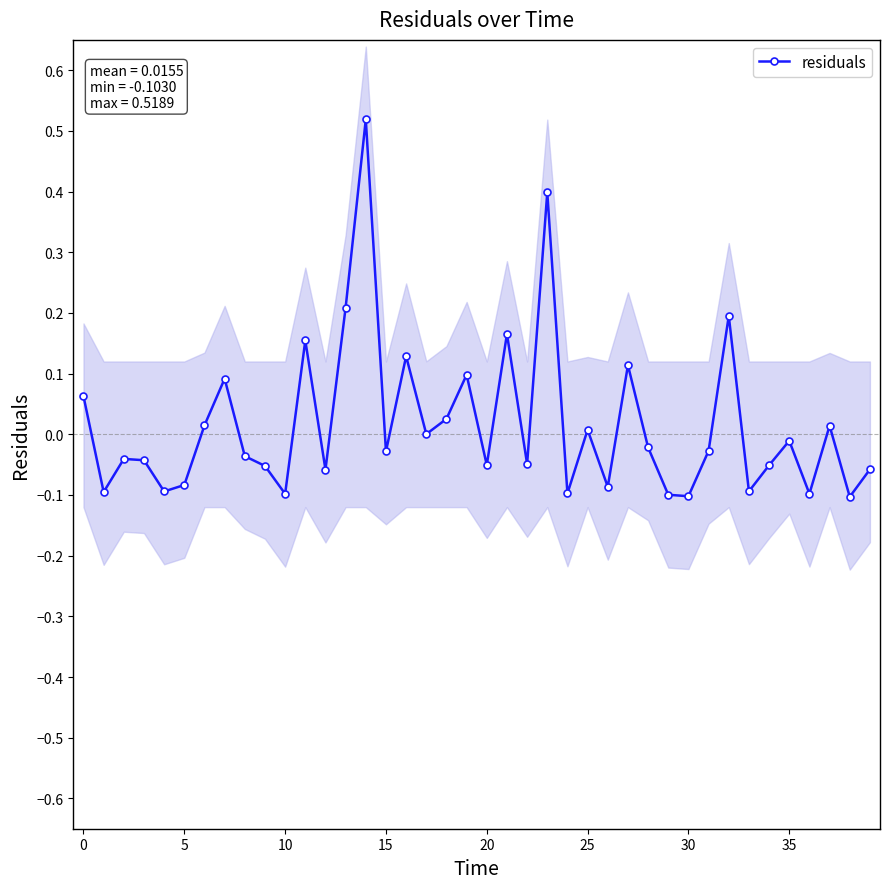

What is the sum of all values?

0.6